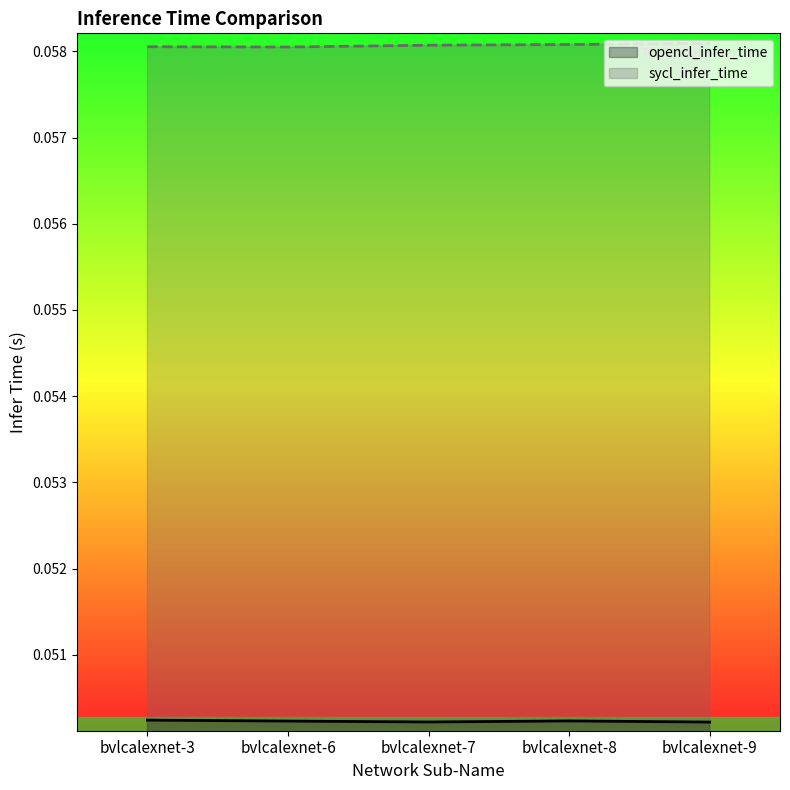

What is the total value across all series at bvlcalexnet-3?

0.1